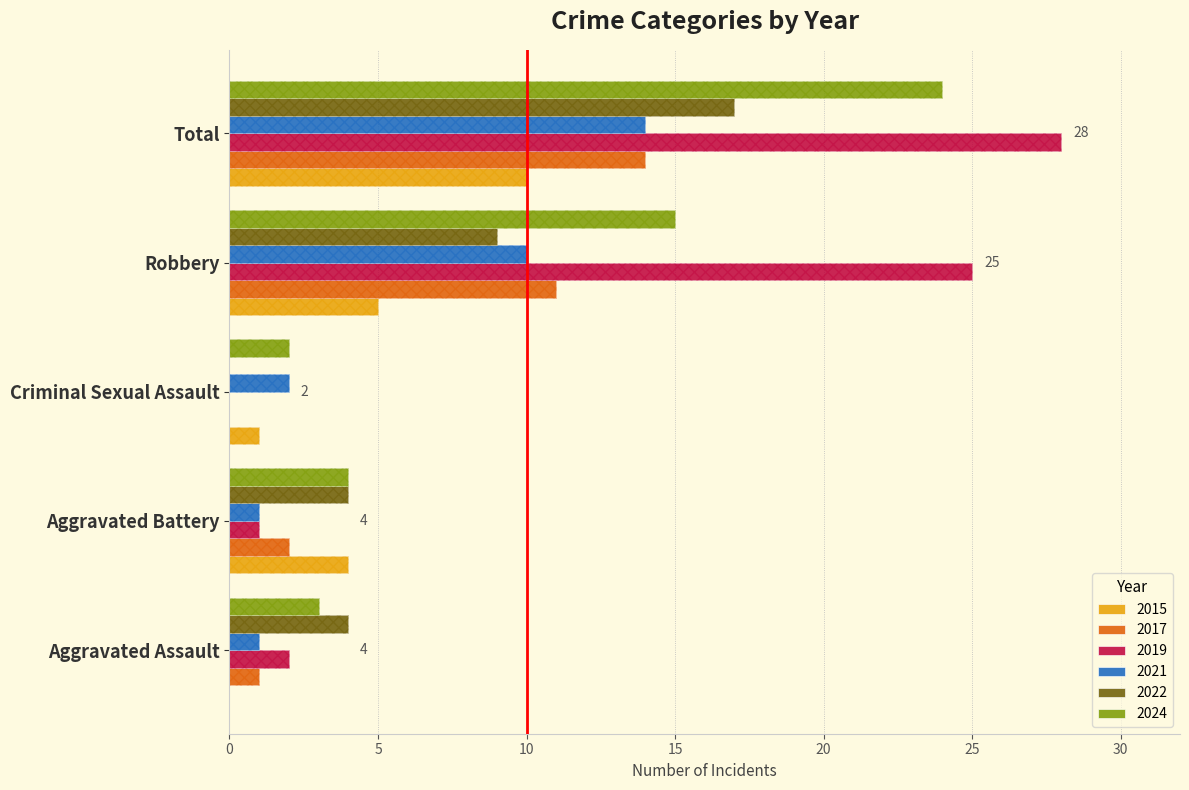

What position from the left is Robbery?

4